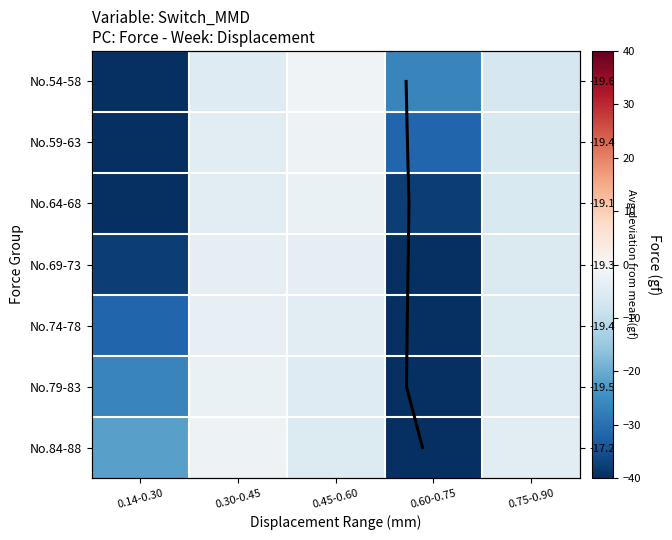

Rank the categories by No.69-73 value from lowest to highest.

0.60-0.75, 0.14-0.30, 0.75-0.90, 0.30-0.45, 0.45-0.60